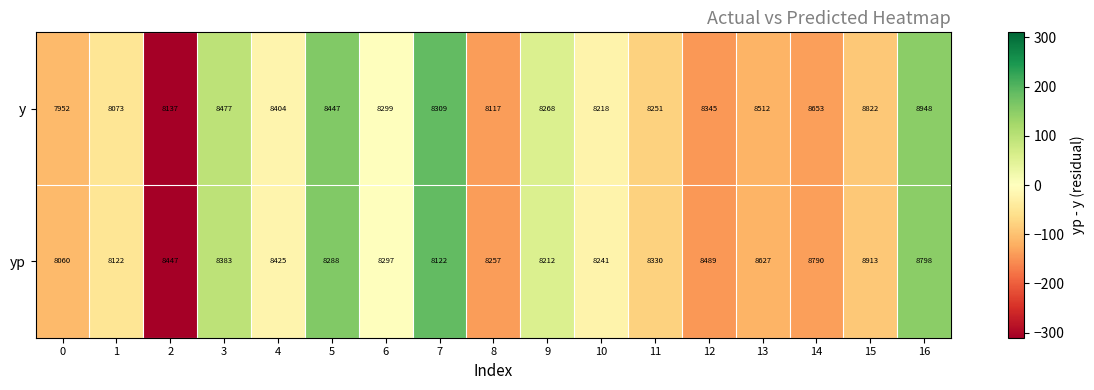

At 2, list the series in order from smallest to largest.

y, yp